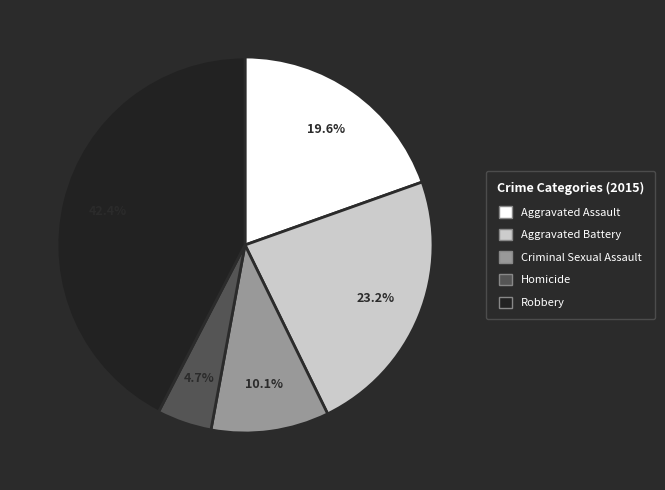

Is there any slice that represents more than half of the pie?

No